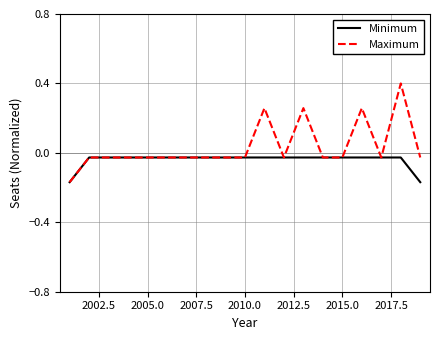

List the series in order of their overall mean, lowest first.

Minimum, Maximum